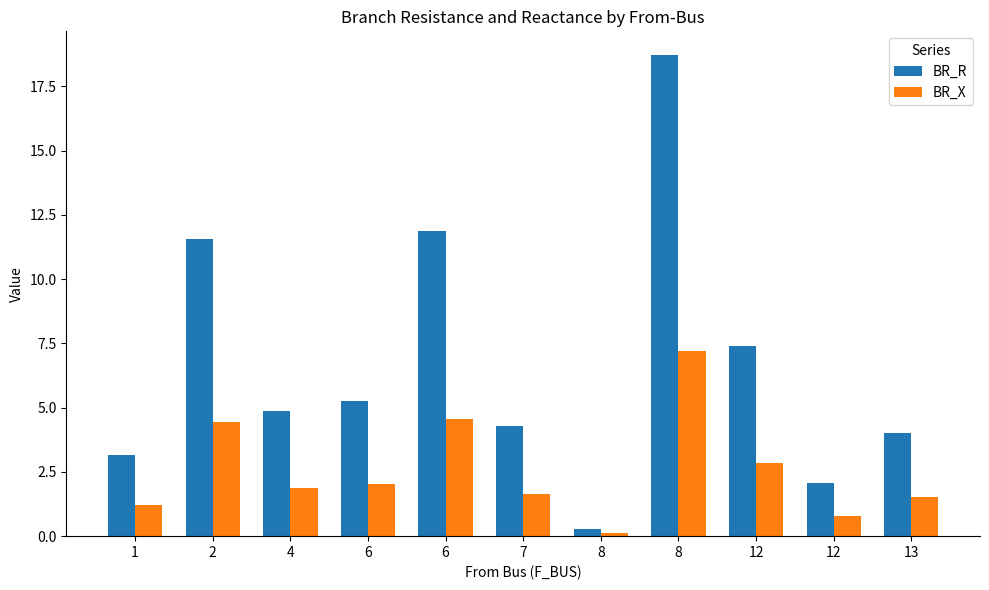

At which category is the sum across all series the highest?

8